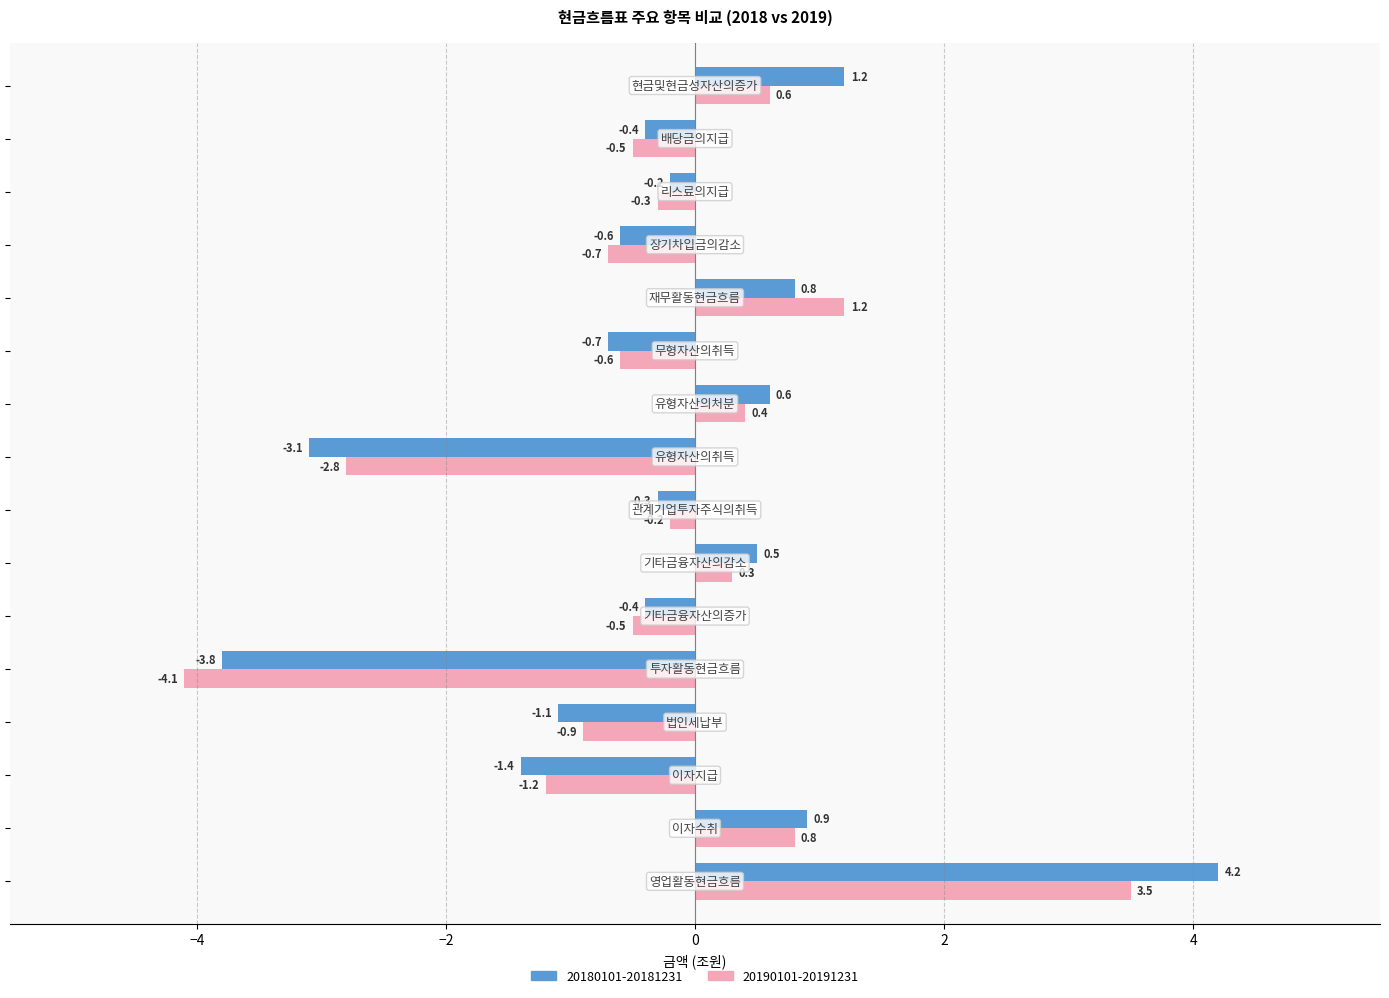

What is the maximum value for 20180101-20181231?

4.2